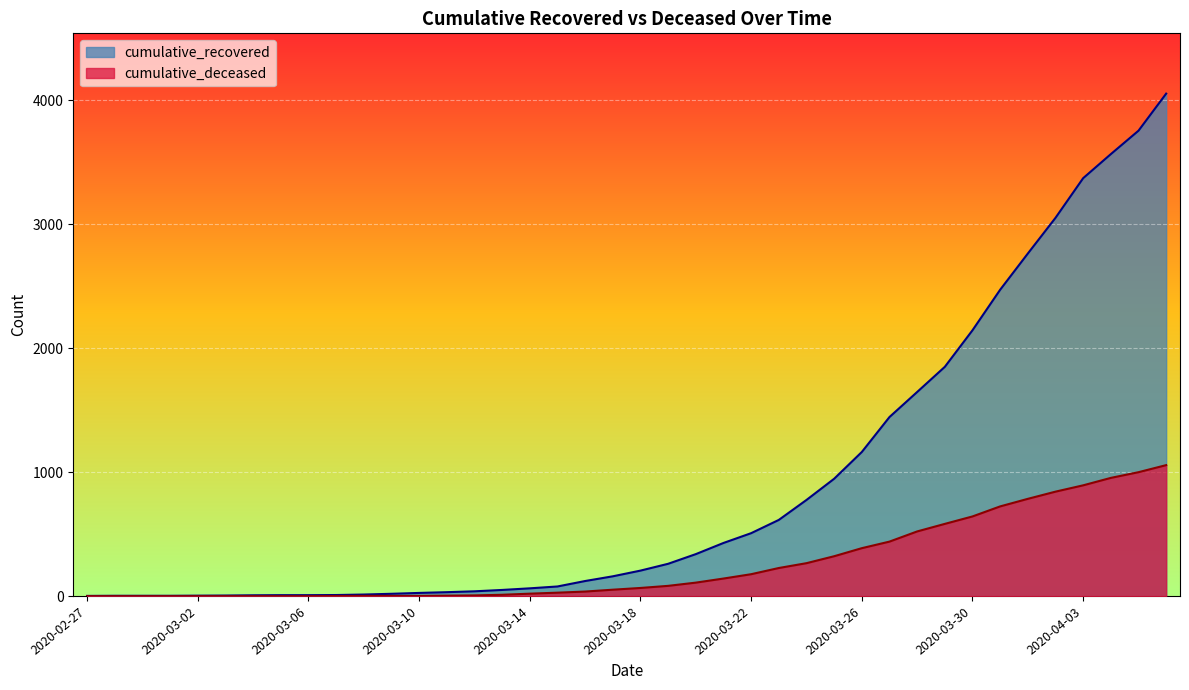

What is the difference between the maximum and minimum values in the cumulative_recovered series?

4052